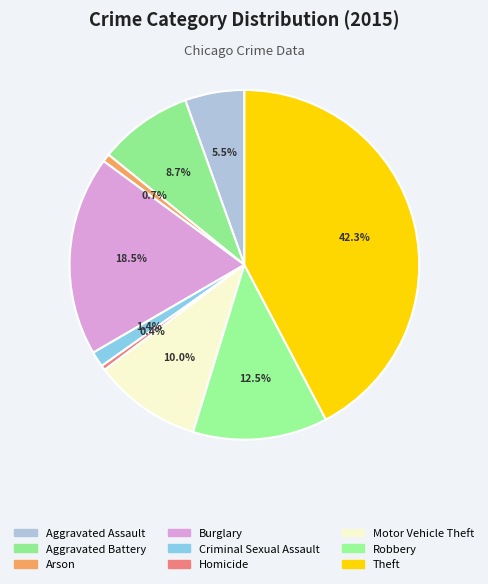

Between Aggravated Battery and Homicide, which is larger?

Aggravated Battery